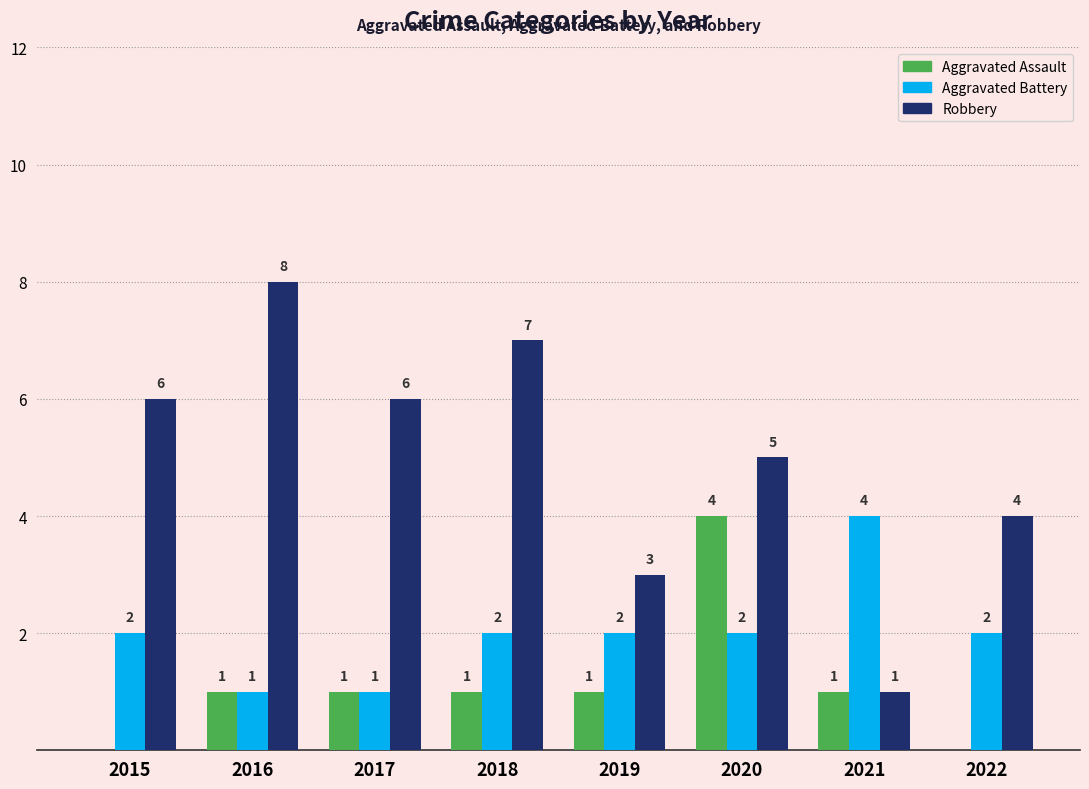

At which category does the chart reach its peak across all series?

2016